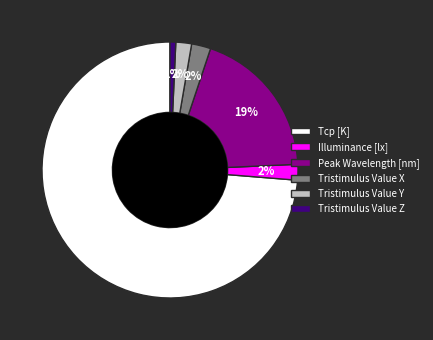

How many slices are in this pie chart?

6